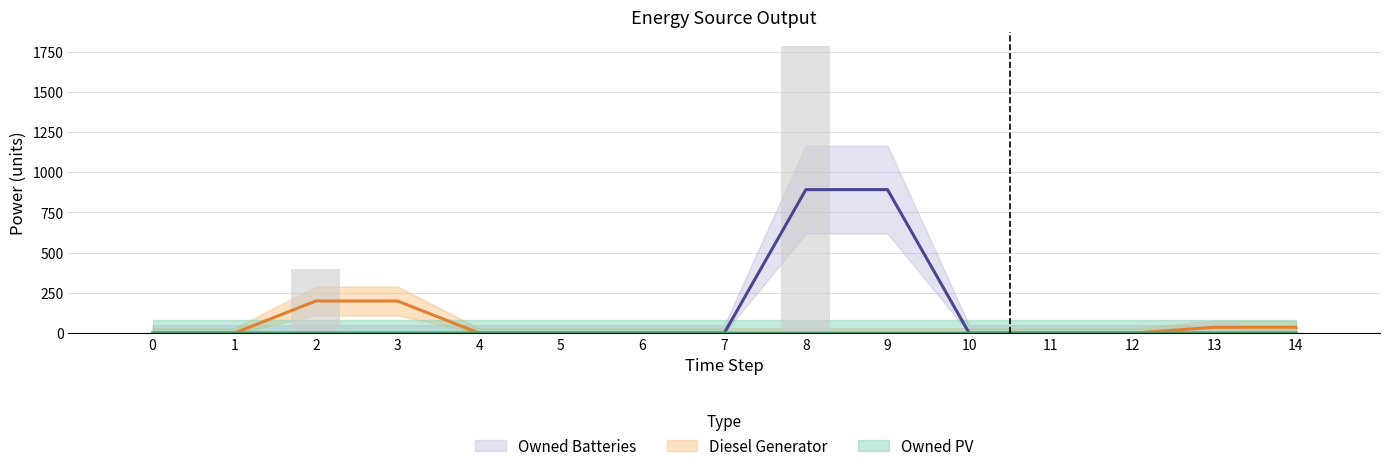

What are all the series names shown in the legend?

Diesel Generator, Owned PV, Owned Batteries